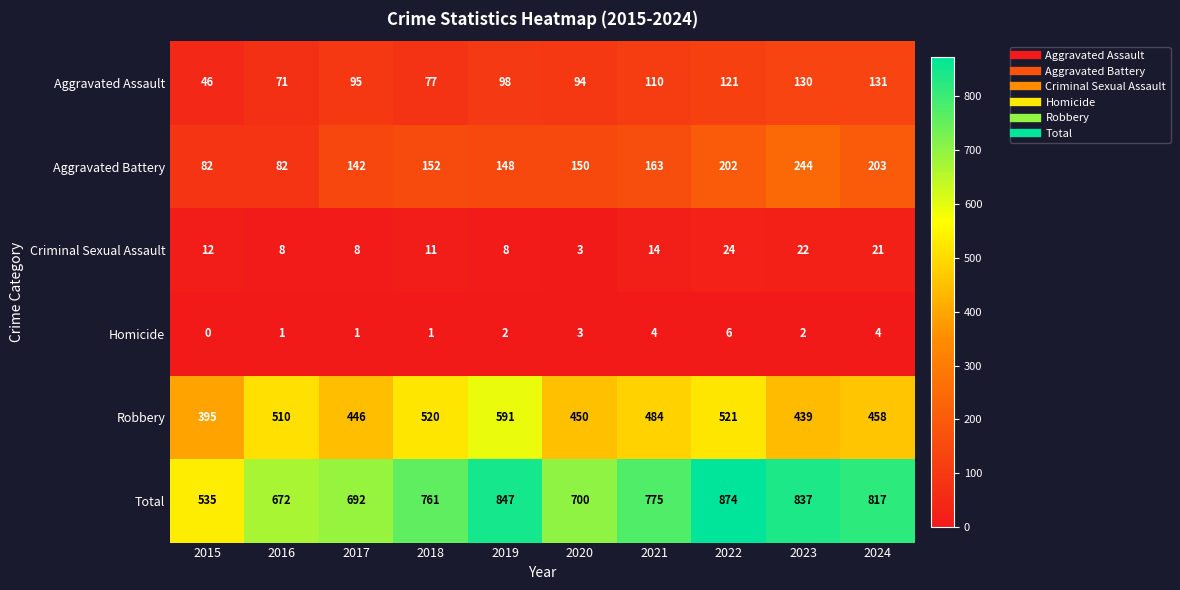

The Homicide series shows 1 at 2016. True or false?

True